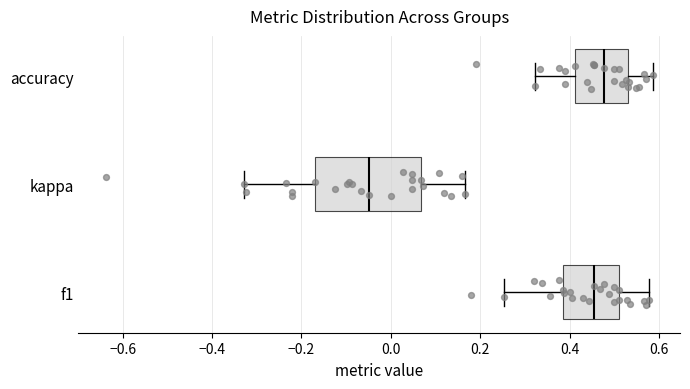

Where does the median line of the box for f1 sit on the x-axis? The values are not printed on the chart, so give them approximately, as read against the axis.

0.46